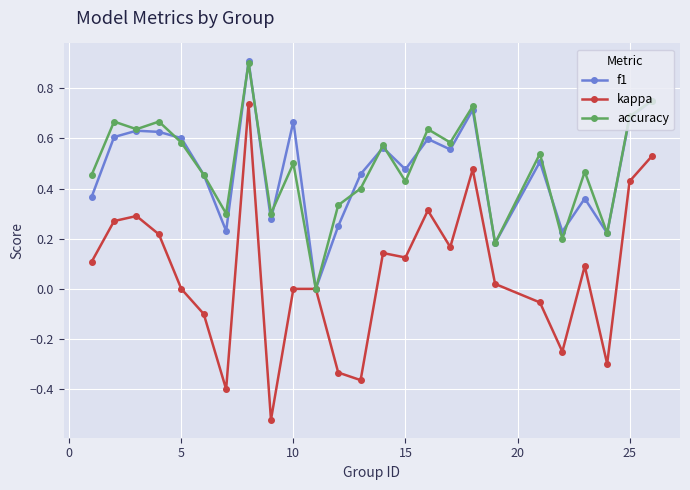

Which series has the widest spread of values?

kappa